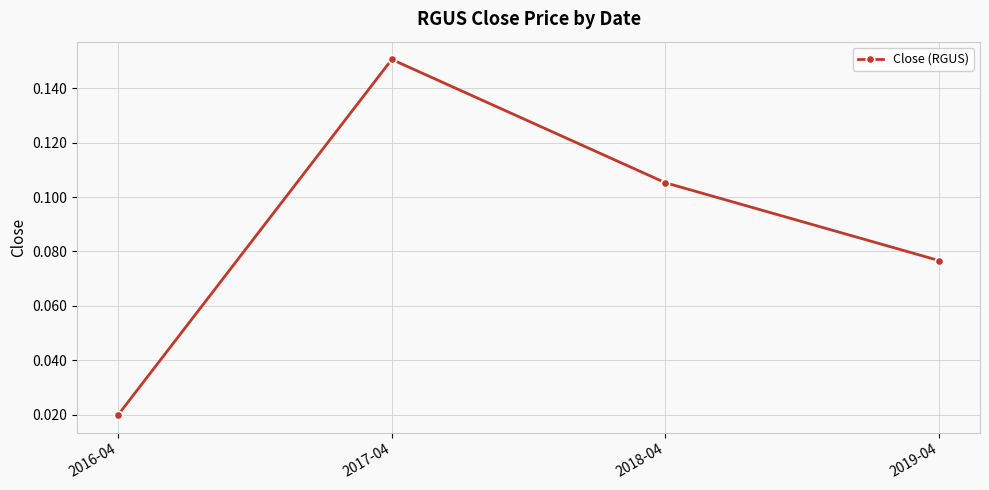

Count the values in the range 0 to 1.

4